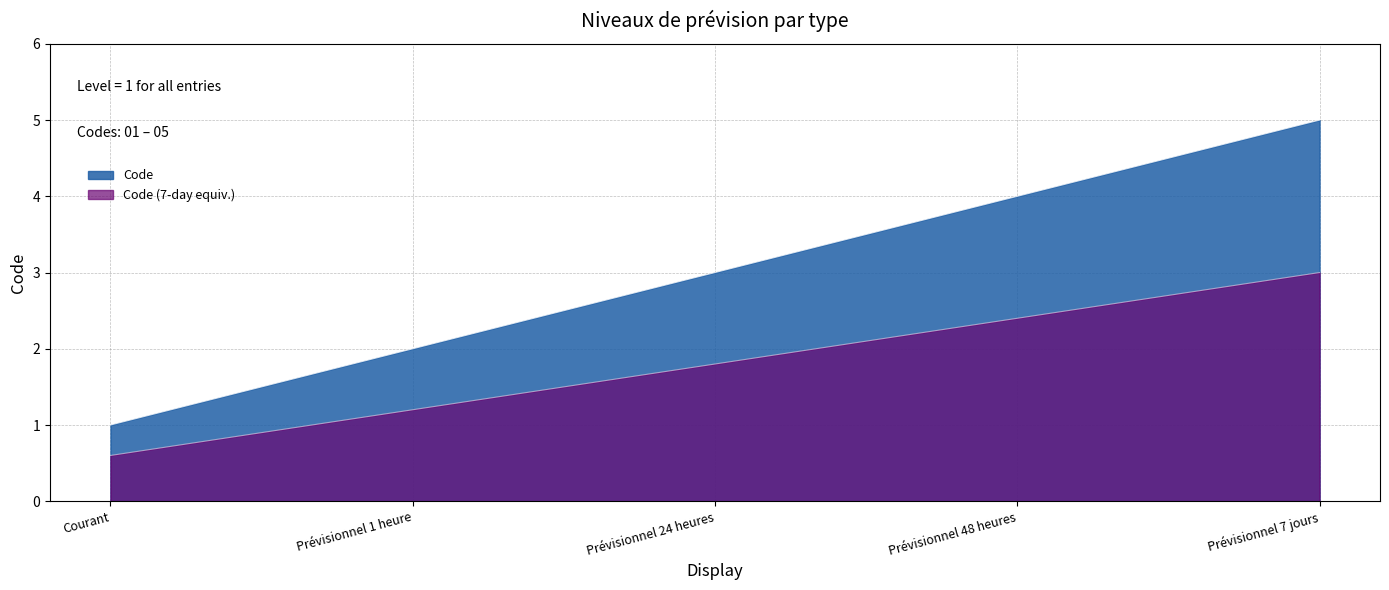

How many lines are shown in the chart?

2